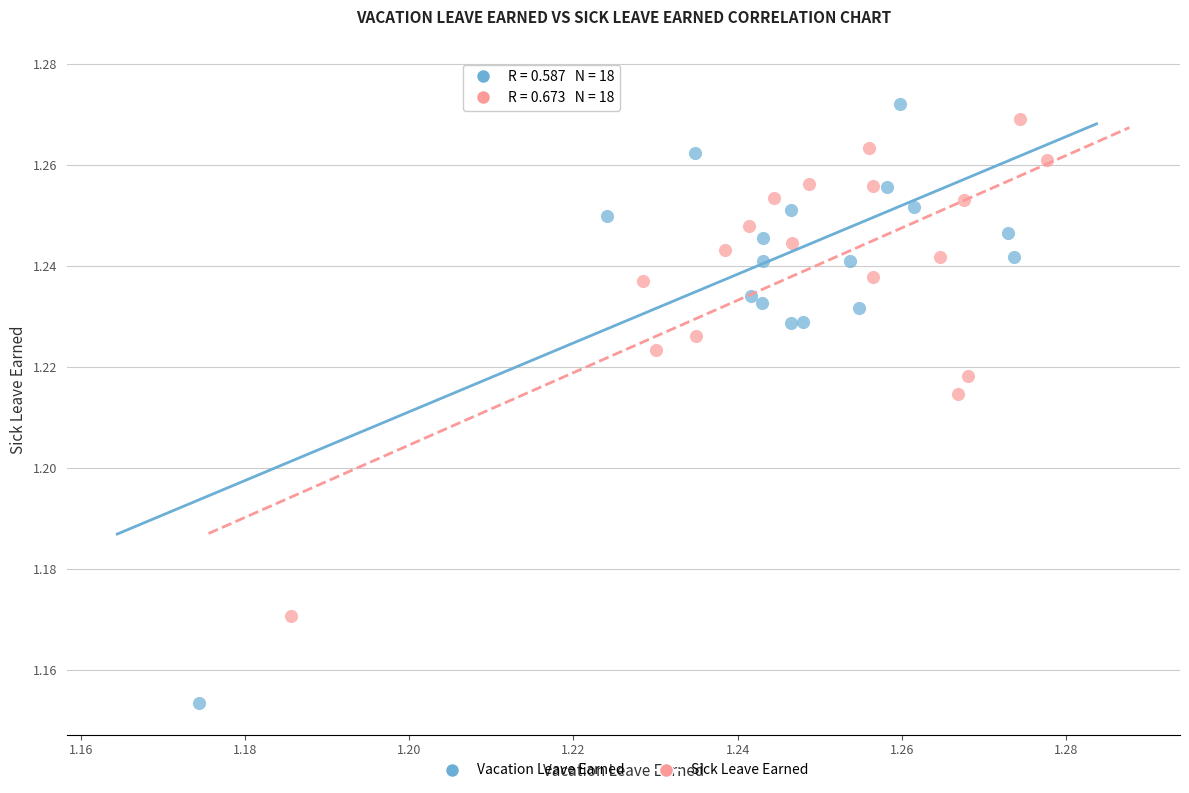

Which series contains the lowest Y value?

Vacation Leave Earned